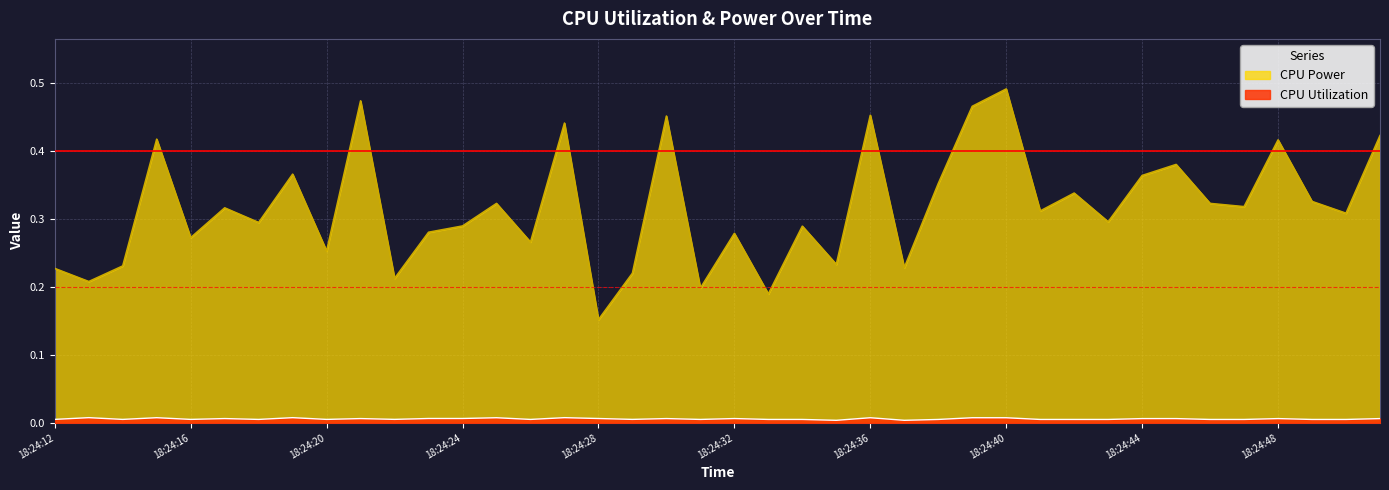

In CPU Utilization, how many points are higher than both neighbors (excluding endpoints)?

13